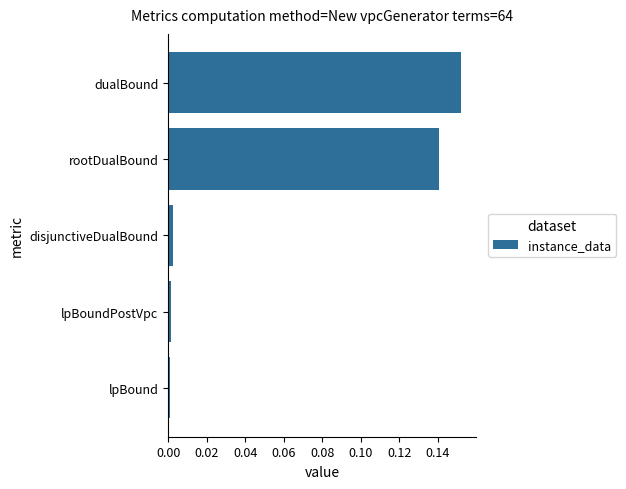

What is the sum of all values?

0.3